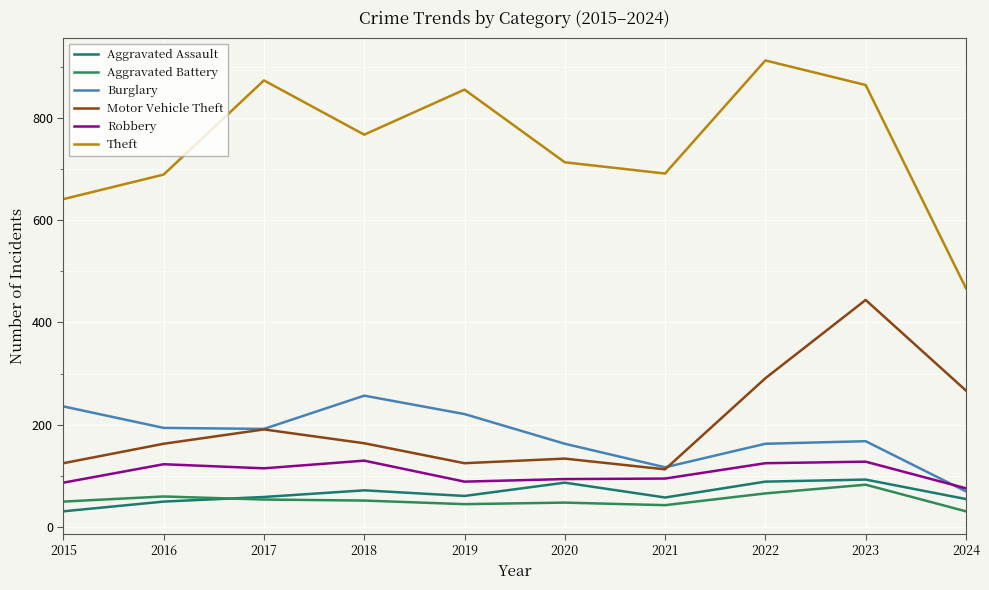

What is the spread (max minus min) of values at 2021?

648